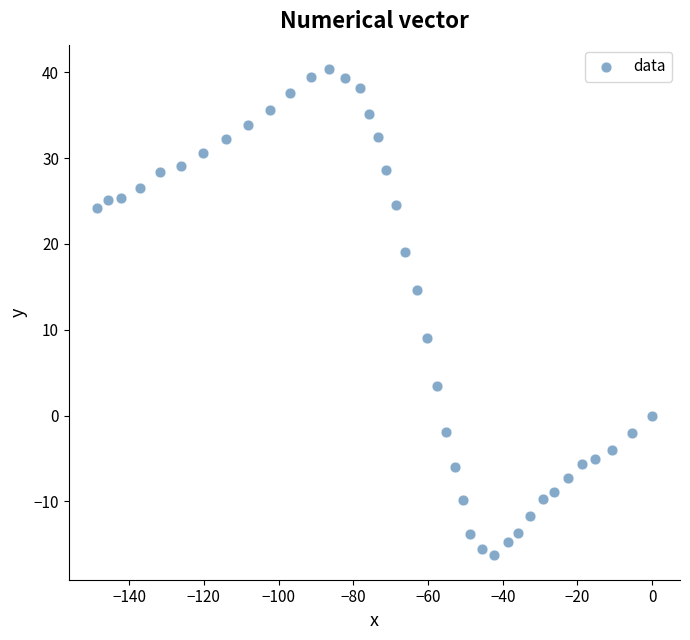

What is the range of Y values (max minus min)?

56.7